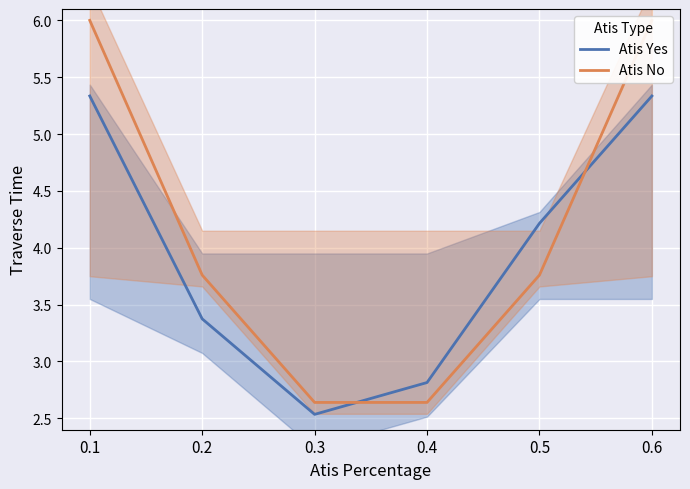

Is it true that Atis Yes equals 4.9 at 0.4?

False